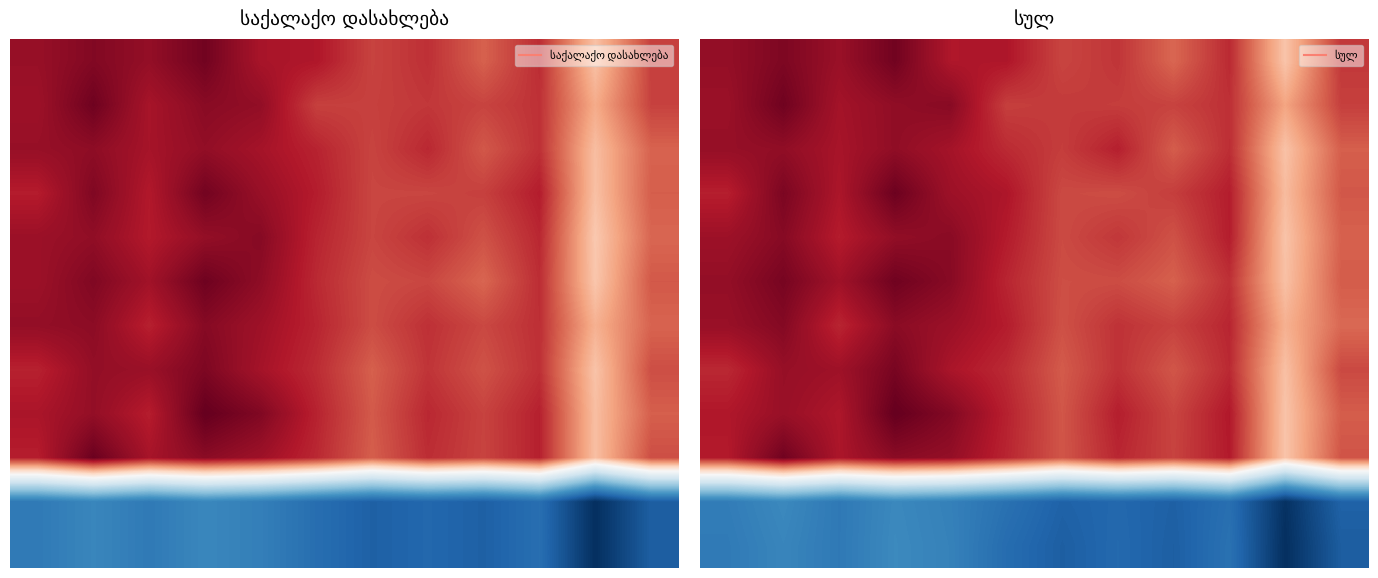

How many categories are shown in the chart?

12